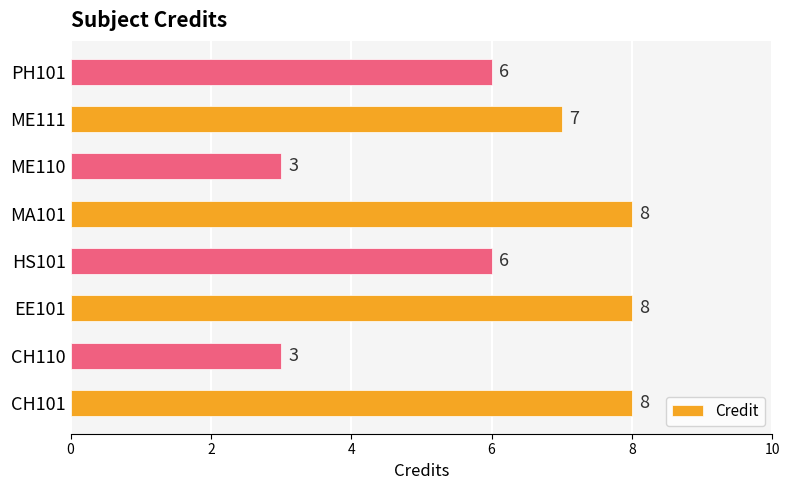

What is the greatest value displayed?

8